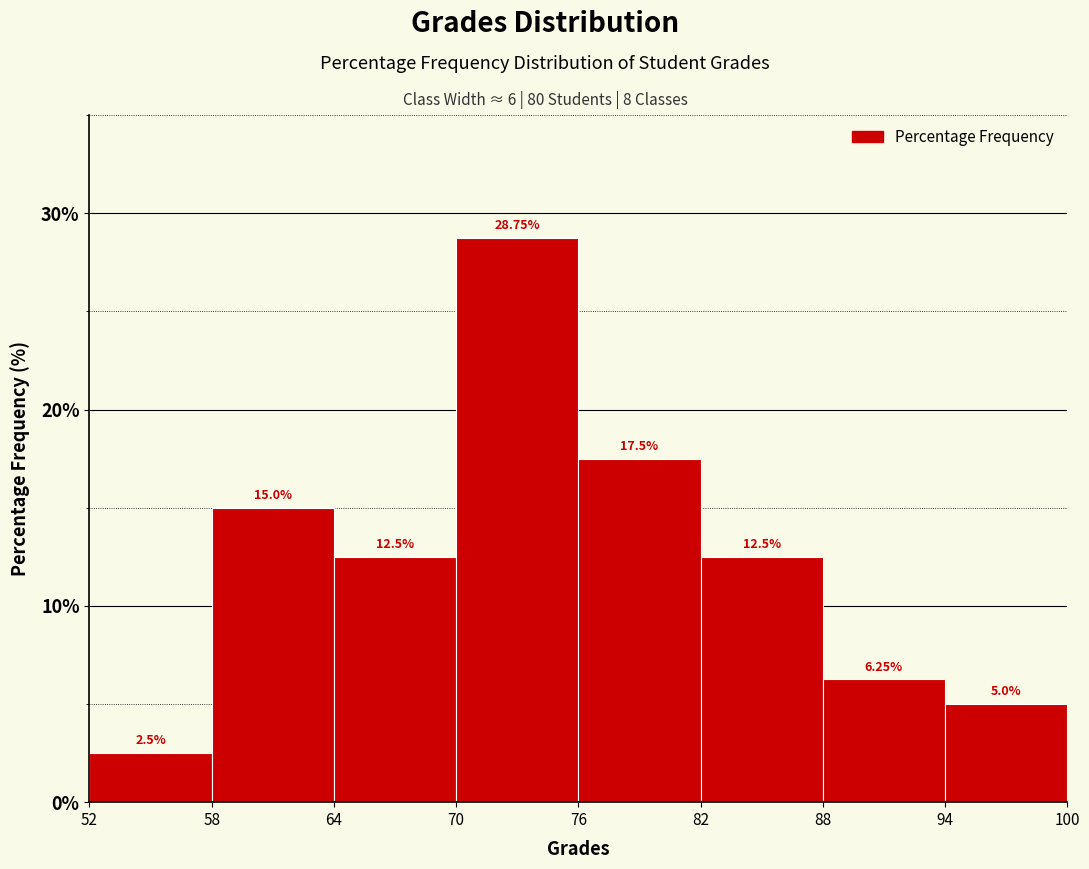

How tall is the bar that spans 82 to 88 on the x-axis?

12.50